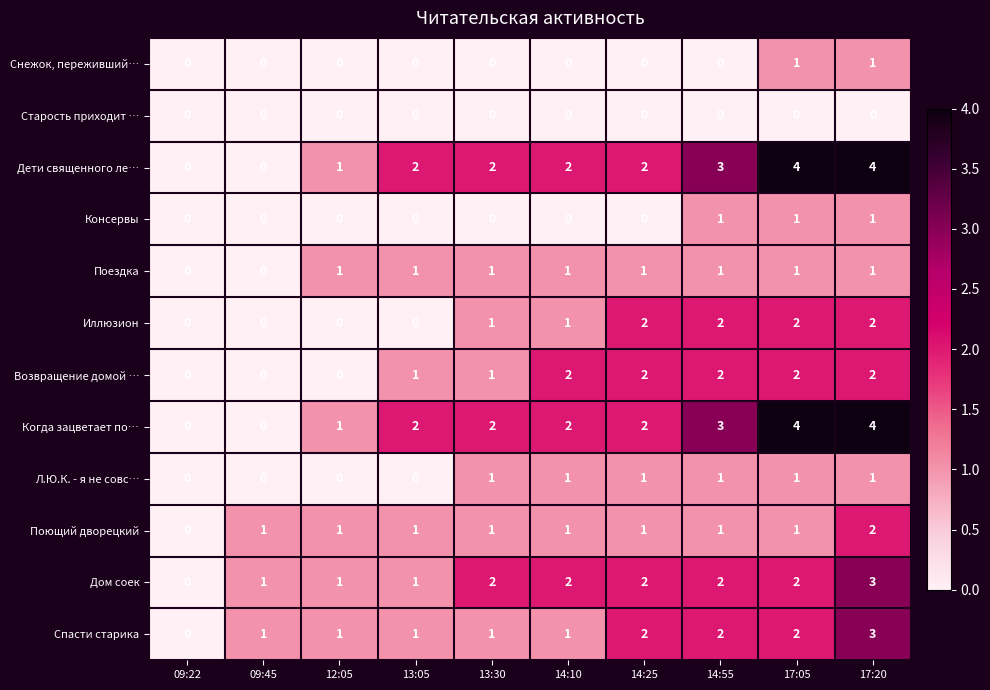

What is the greatest value displayed?

4